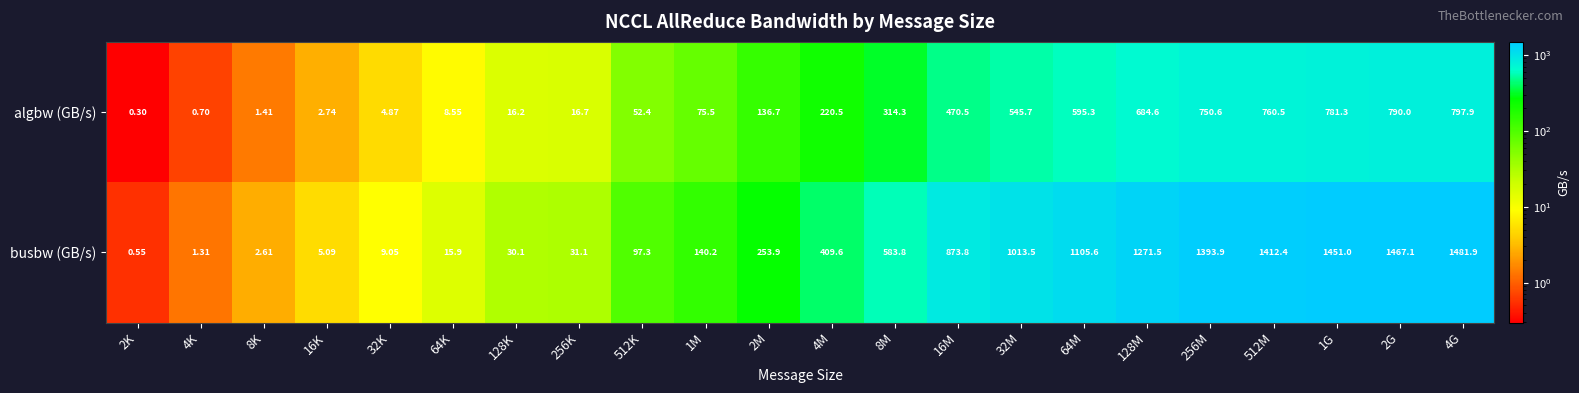

Which series changed the most between 1M and 64M?

busbw (GB/s)